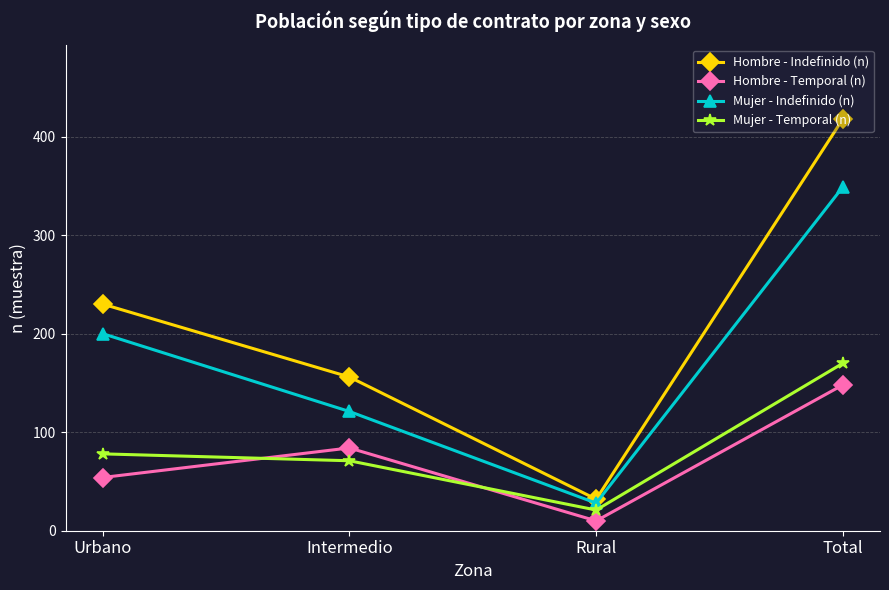

Is the value of Hombre - Indefinido (n) at Rural greater than the value of Mujer - Temporal (n) at Urbano?

No